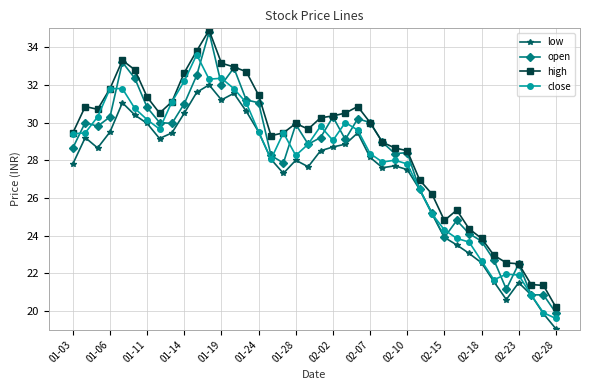

Which series has the widest spread of values?

open